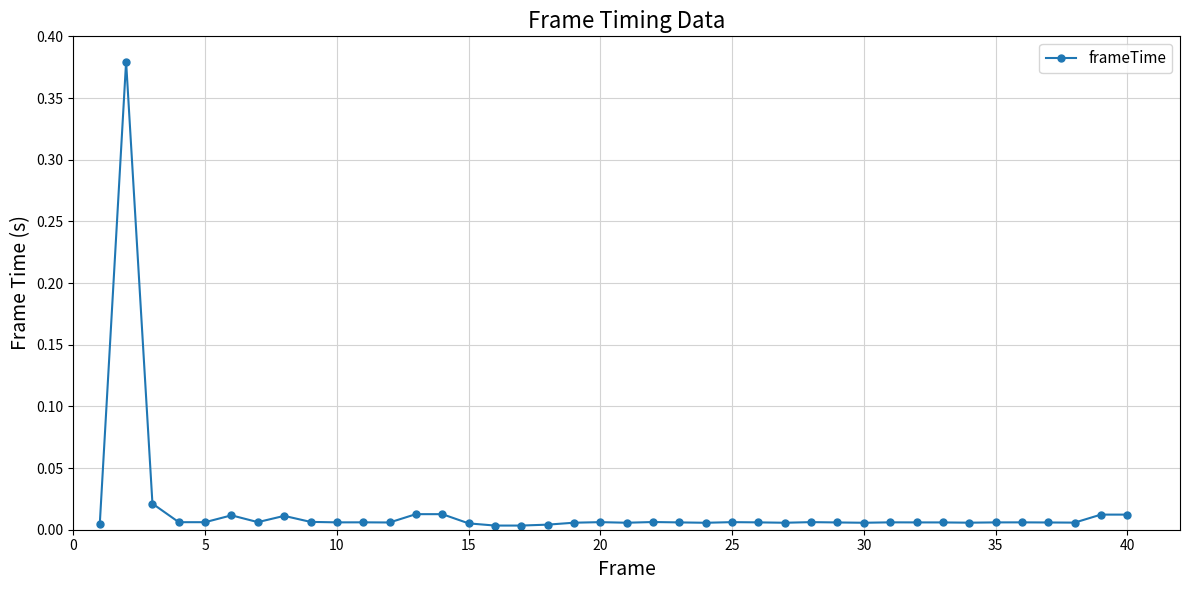

True or false: there are more than 0 points higher than both neighbors.

True